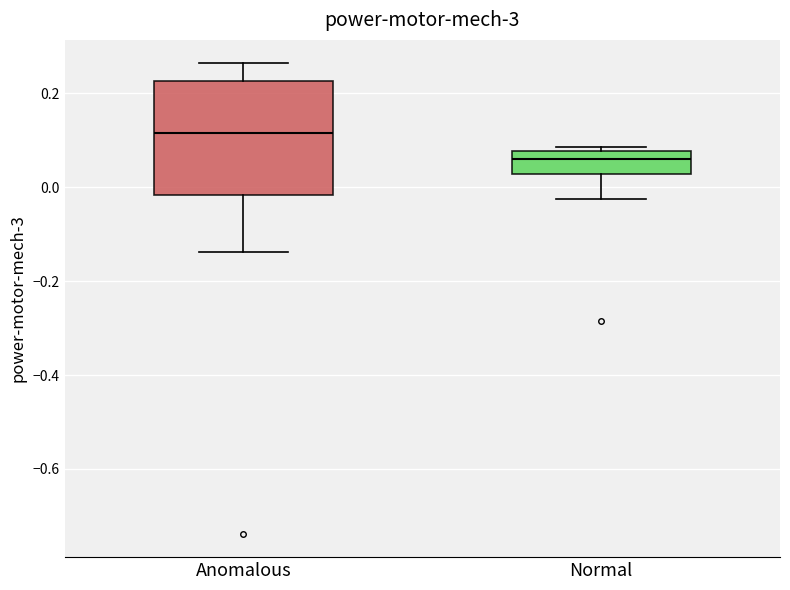

Reading left to right, read every box against the y-axis: the position of its median line, the range the box covers, and the ends of its whiskers. The values are not printed on the chart, so give them approximately, as read against the axis.

Anomalous: median 0.12, box -0.02 to 0.22, whiskers -0.14 to 0.26
Normal: median 0.06, box 0.02 to 0.08, whiskers -0.02 to 0.08 (just above the box's upper edge)